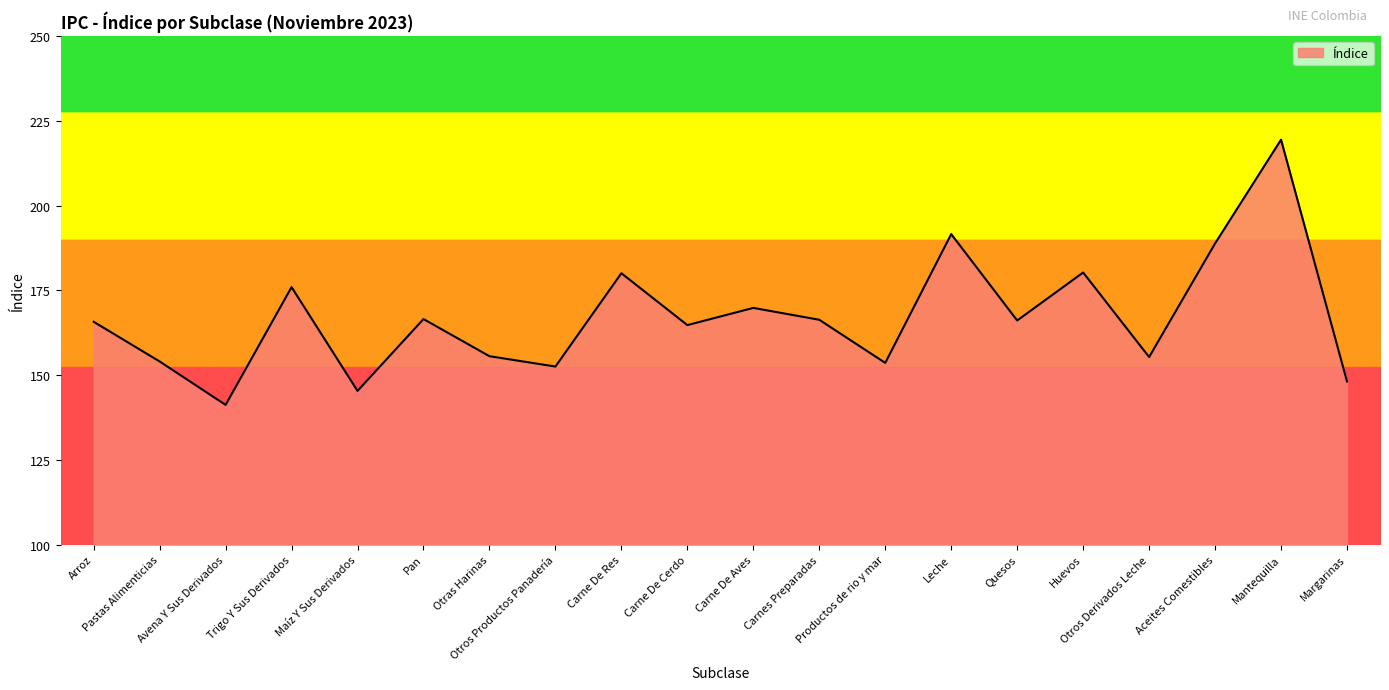

At which category does the chart reach its peak across all series?

Mantequilla